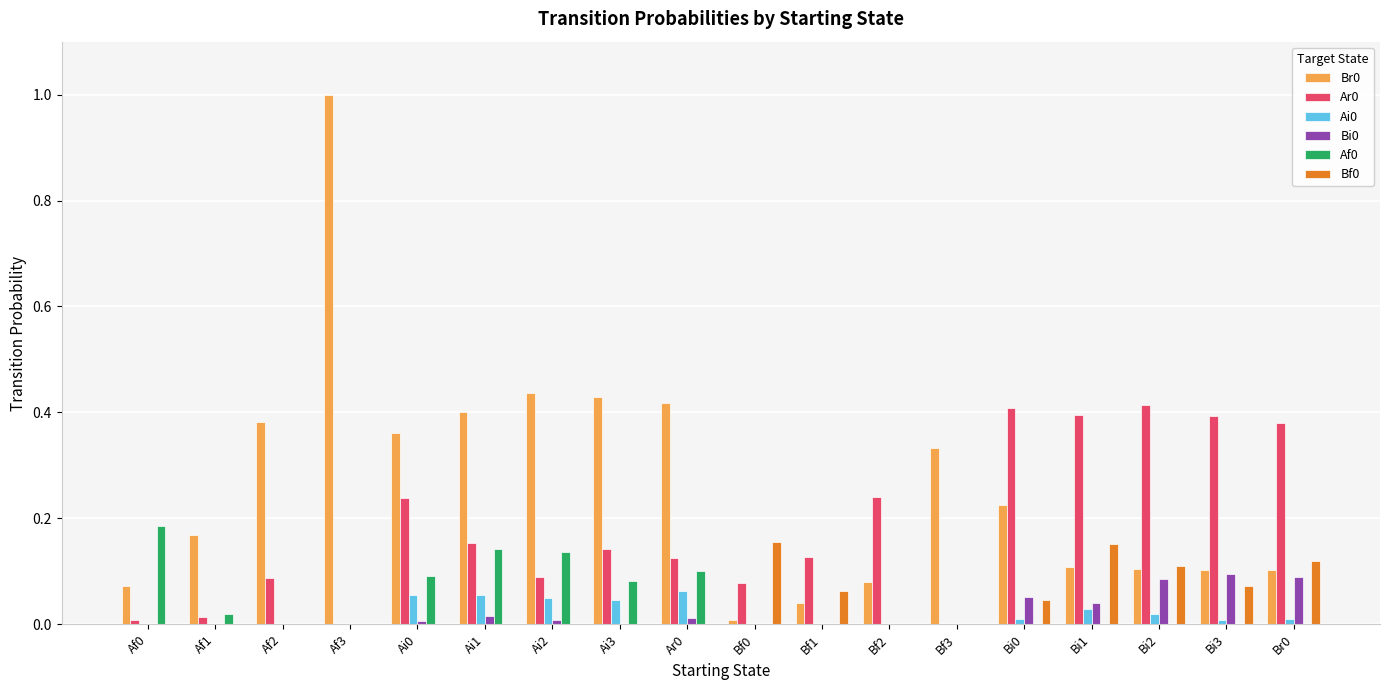

What is the greatest value displayed?

1.0